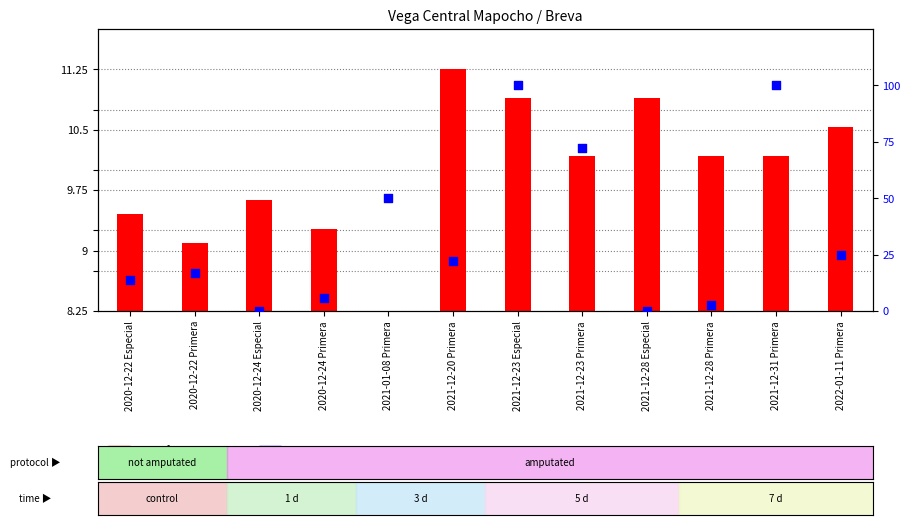

Which series reaches the minimum Y coordinate?

percentile rank within the sample